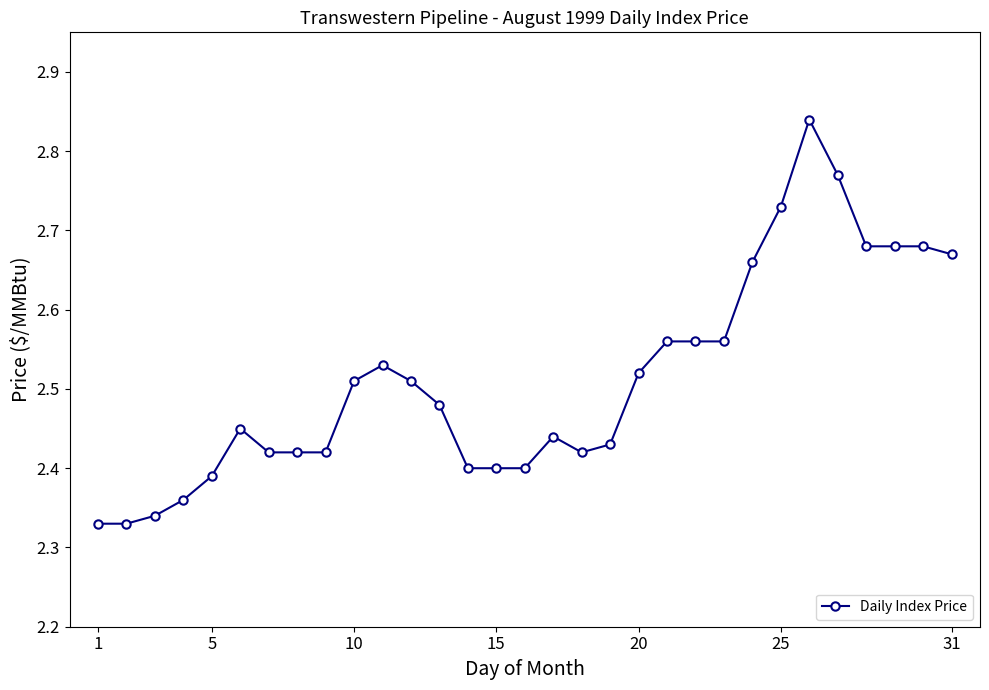

True or false: the data has more than 2 interior local peaks.

True